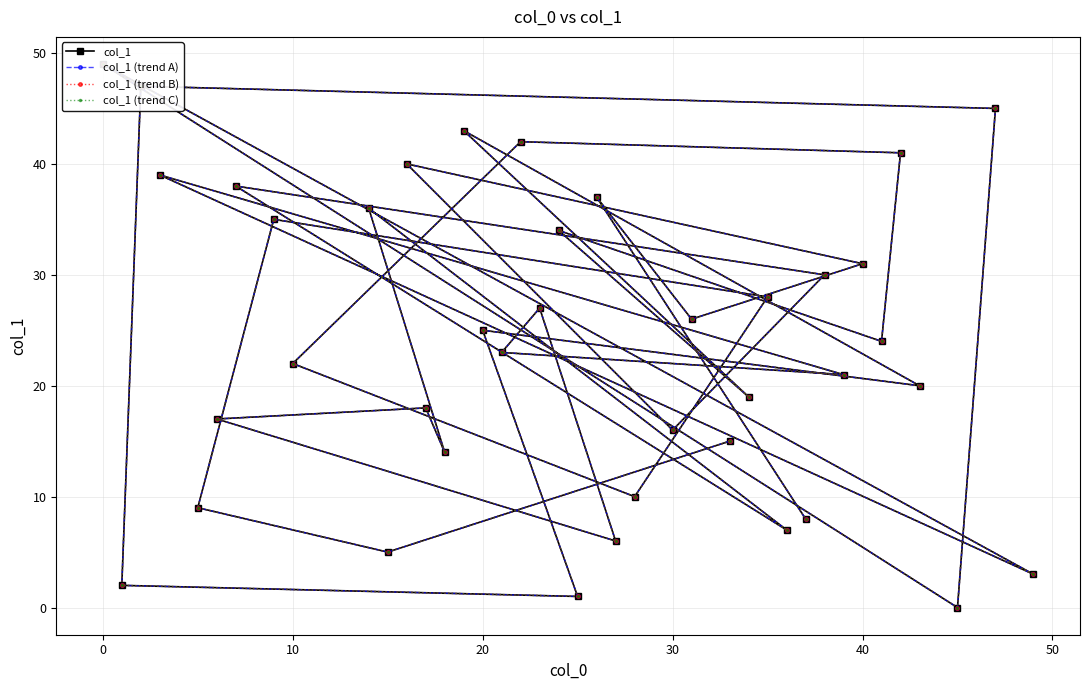

How many interior local peaks does the col_1 series have?

14